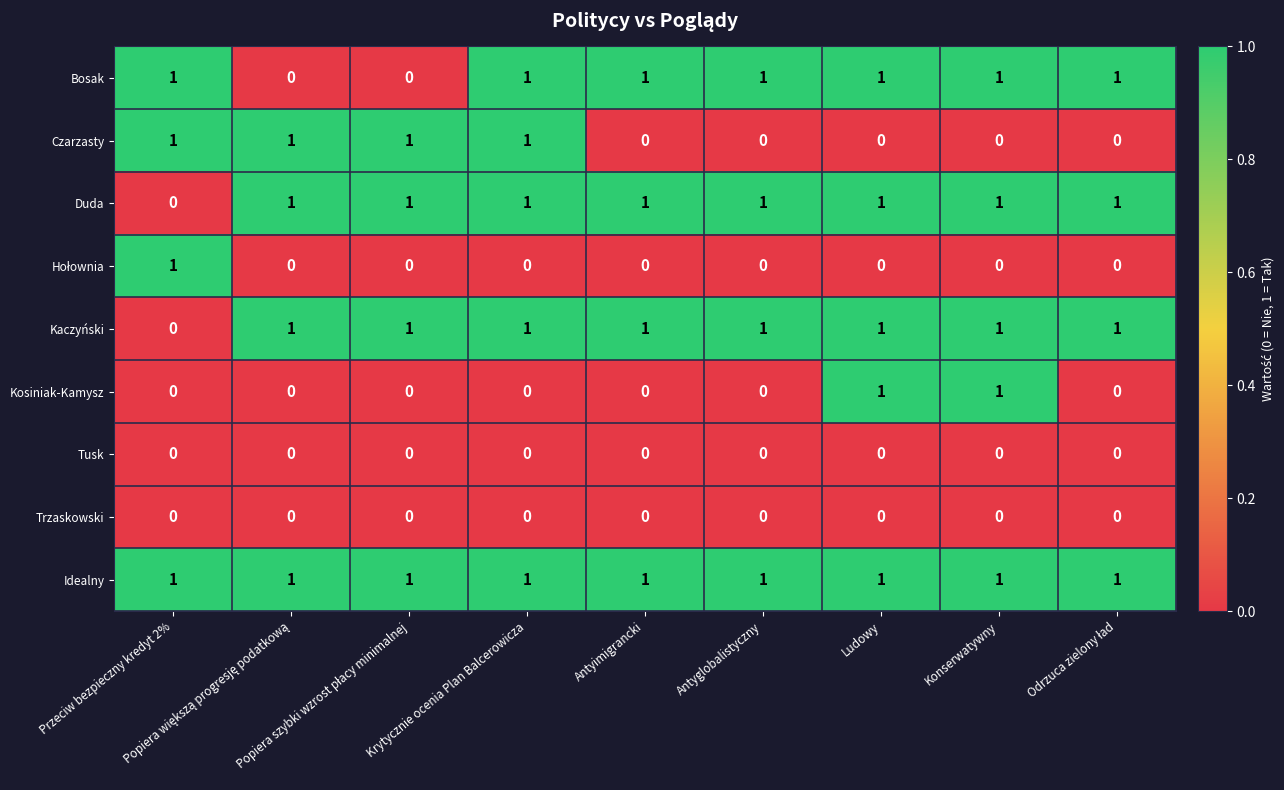

Which series has the largest total across all categories?

Idealny